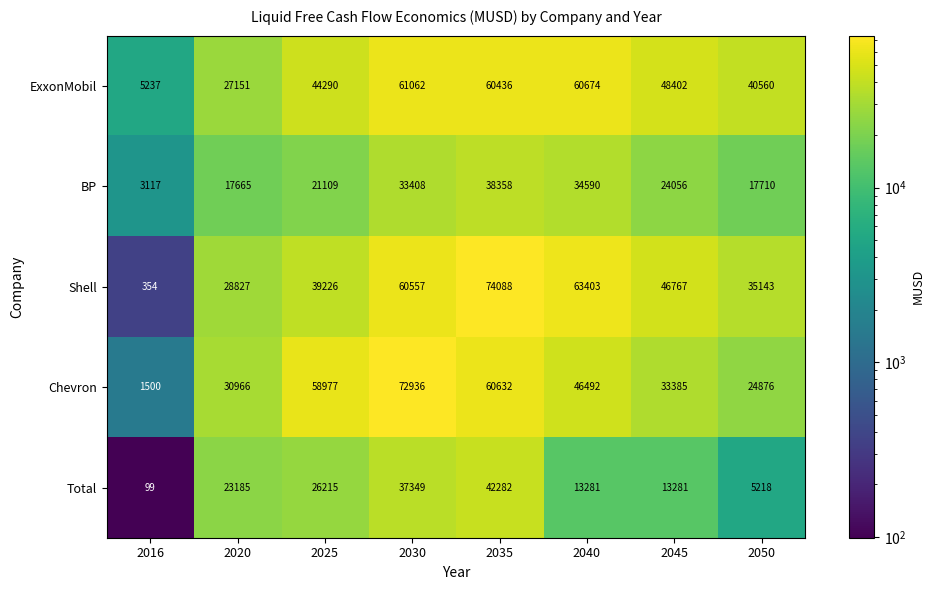

At which label is Total closest to 21190?

2020